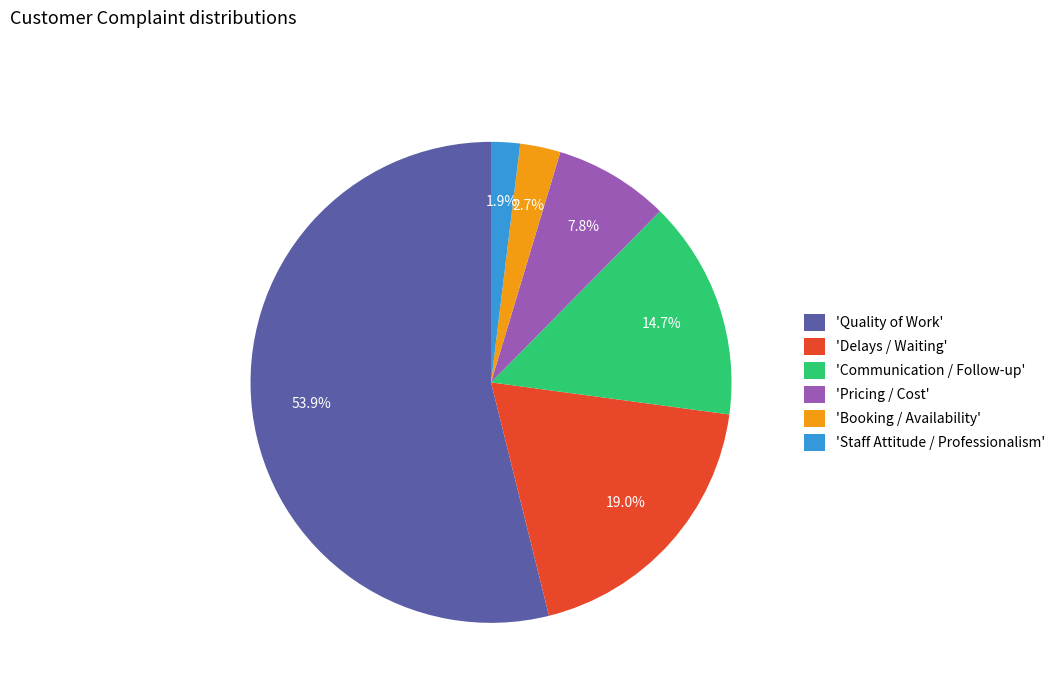

How many slices are in this pie chart?

6